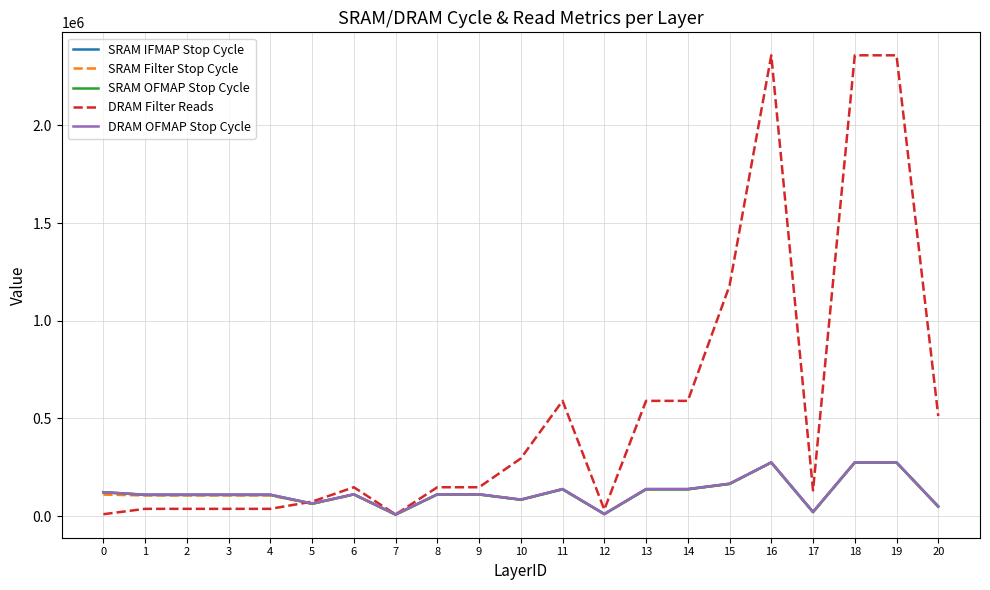

The value of DRAM Filter Reads at 14 is 589824. True or false?

True